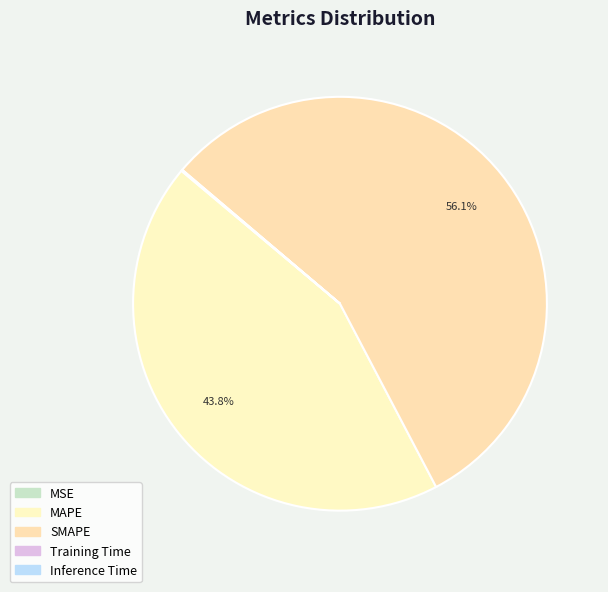

The MAPE slice represents 44% of the pie. True or false?

True